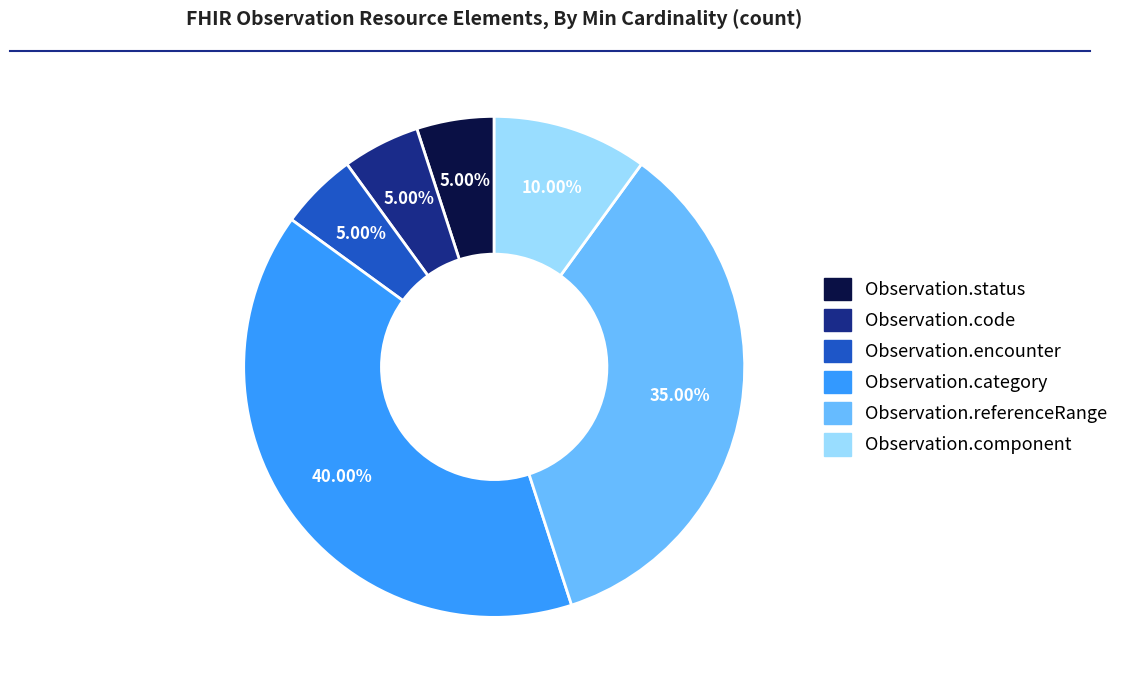

How many slices are in this pie chart?

6